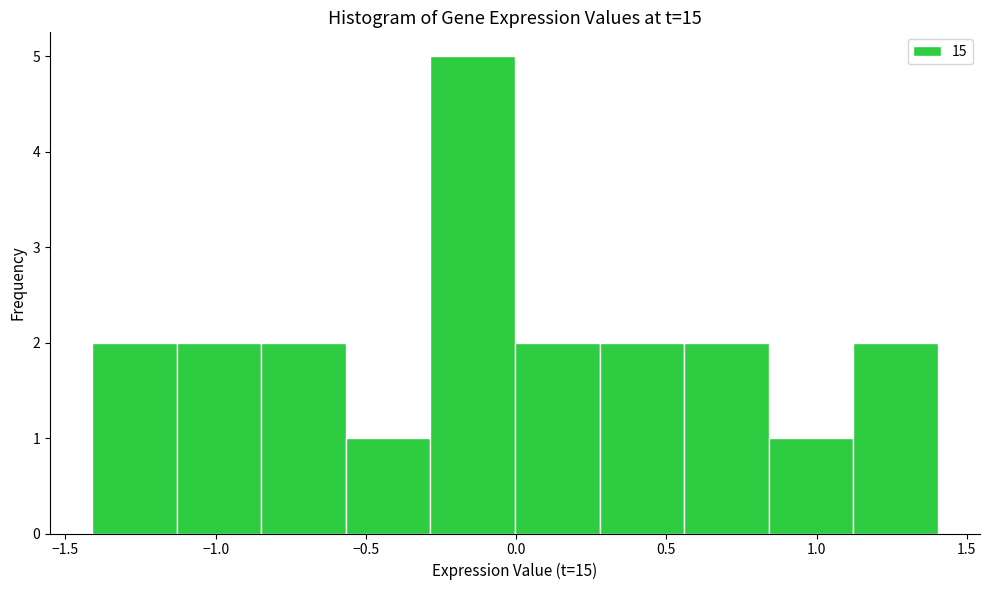

Reading left to right, list every bar in this chart as the range it spans on the x-axis followed by its height. Neither the bar edges nor the heights are printed on the chart, so give them approximately, as read against the axes.

-1.40 to -1.15: 2
-1.15 to -0.85: 2
-0.85 to -0.55: 2
-0.55 to -0.30: 1
-0.30 to 0.00: 5
0.00 to 0.30: 2
0.30 to 0.55: 2
0.55 to 0.85: 2
0.85 to 1.10: 1
1.10 to 1.40: 2